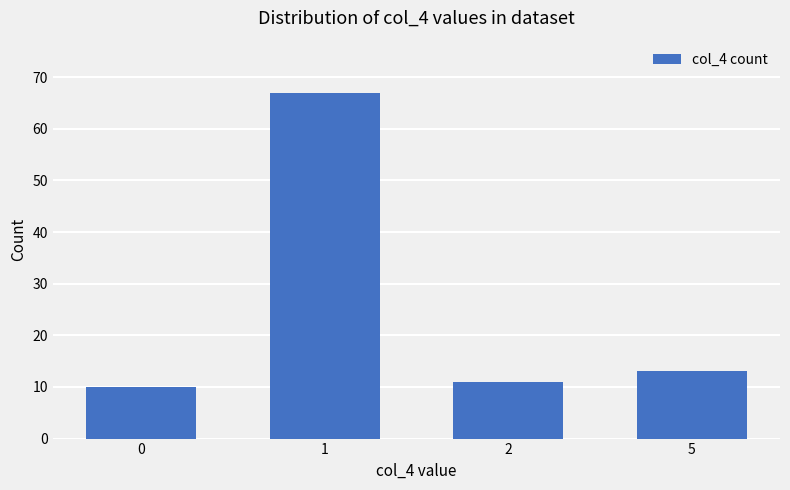

Rank the categories by value from lowest to highest.

0, 2, 5, 1